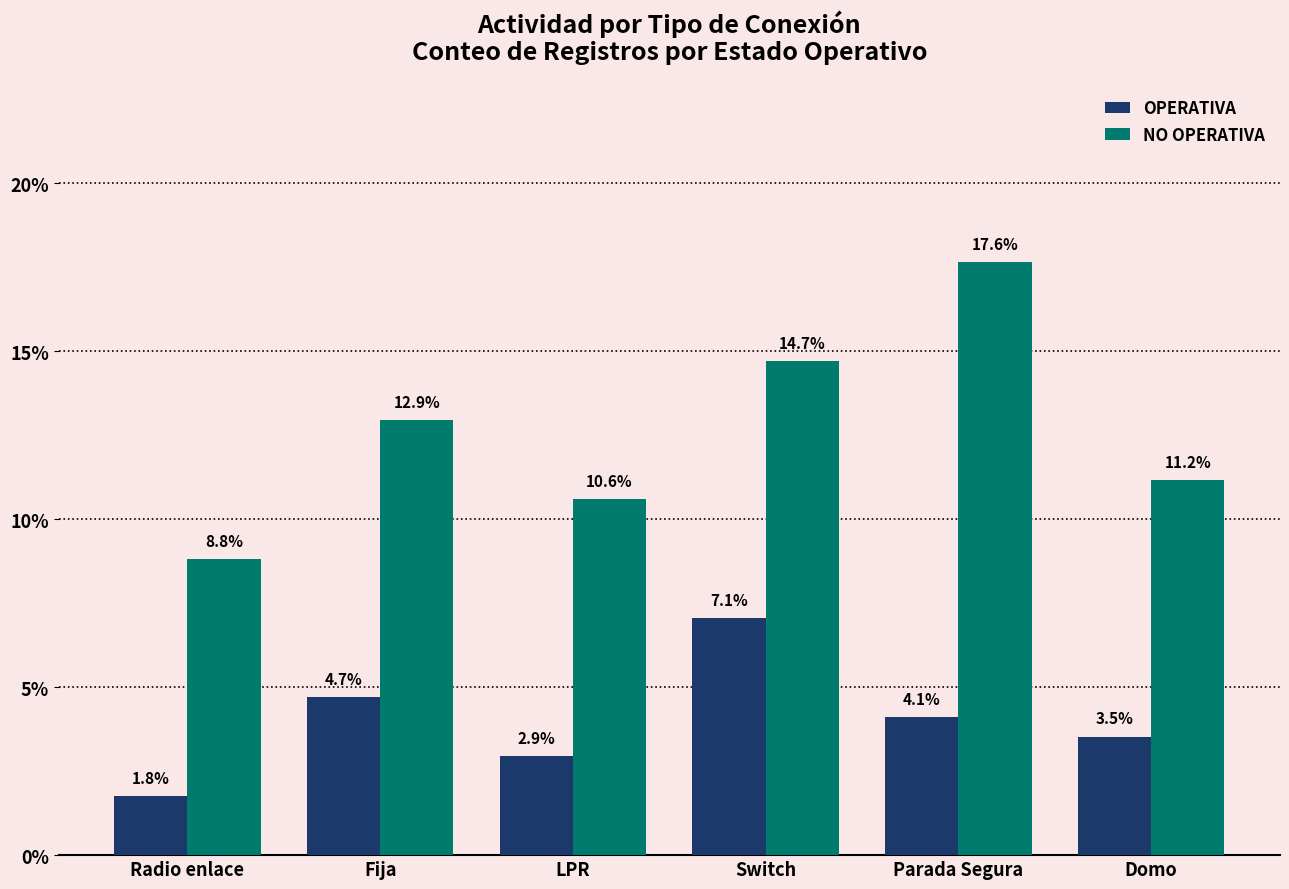

At Radio enlace, list the series in order from largest to smallest.

NO OPERATIVA, OPERATIVA